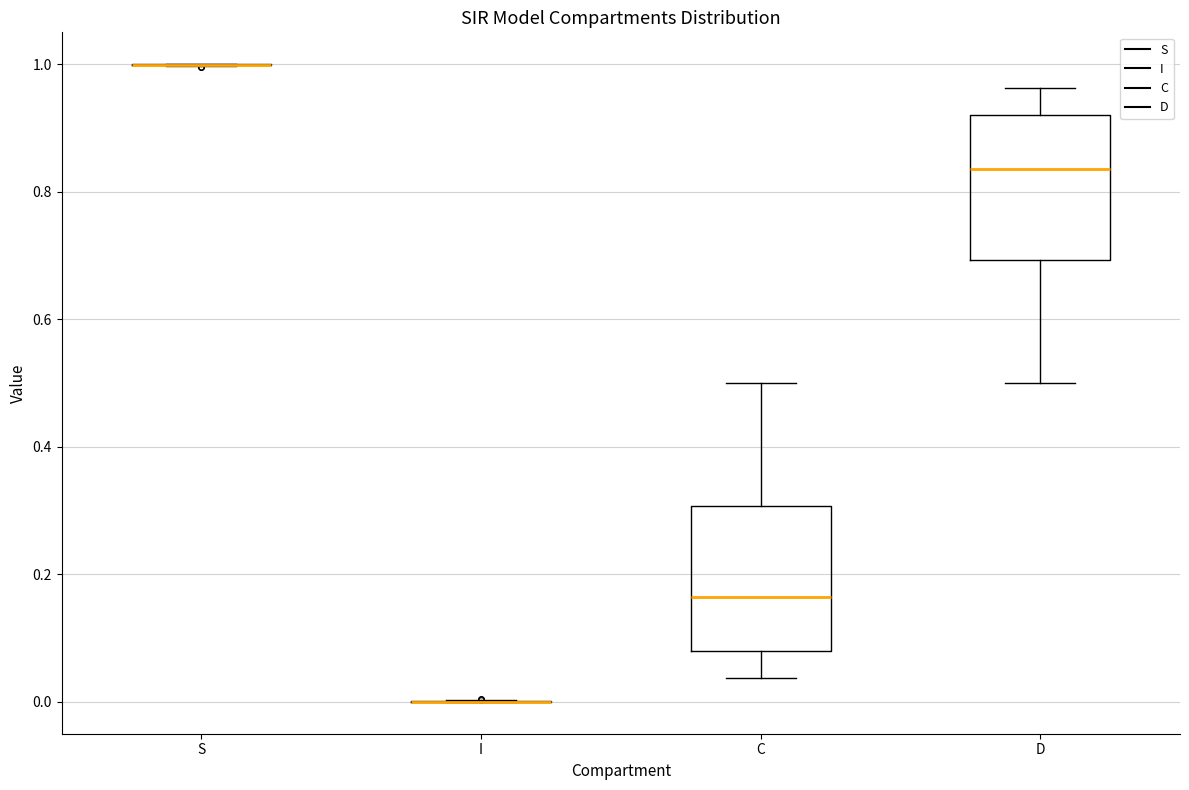

Reading left to right, transcribe this box plot: for each box, give where its median line is, the range the box spans, and where its two whiskers end, as read against the y-axis. The values are not printed on the chart, so give them approximately, as read against the axis.

S: box collapsed to a line at 1.00, whiskers 1.00 to 1.00
I: box collapsed to a line at 0.00, whiskers 0.00 to 0.00
C: median 0.16, box 0.08 to 0.30, whiskers 0.04 to 0.50
D: median 0.84, box 0.70 to 0.92, whiskers 0.50 to 0.96